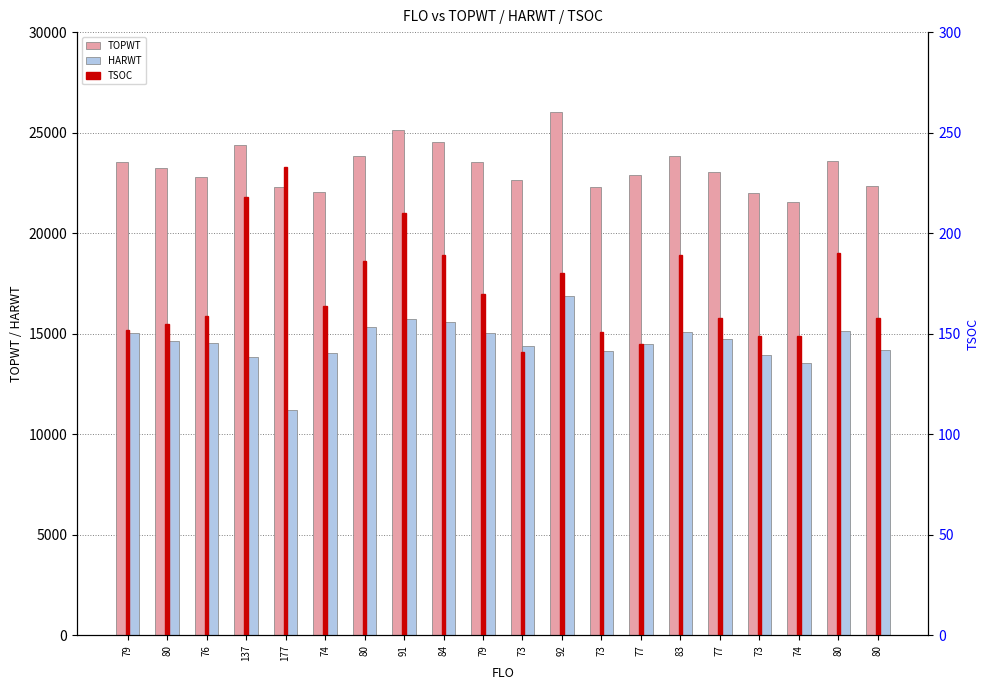

Which has a higher value, 79 or 74?

79